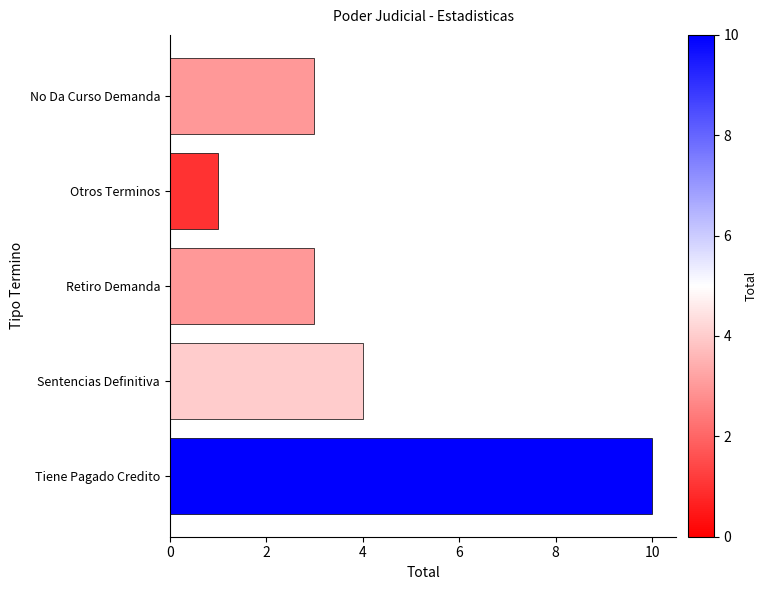

What is the difference between the maximum and second lowest values?

7